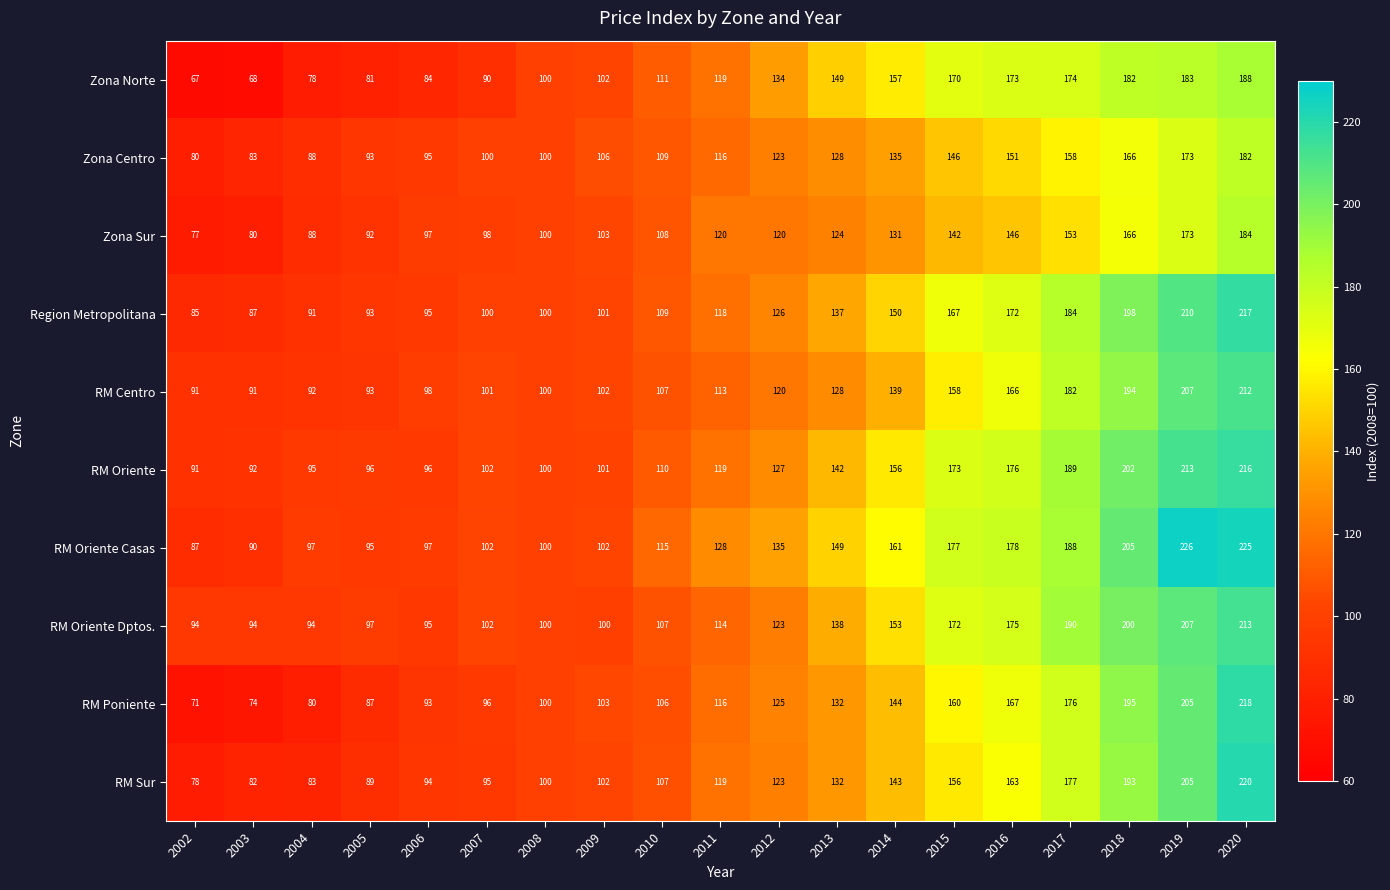

Between 2002 and 2015, which series saw the biggest shift?

Zona Norte